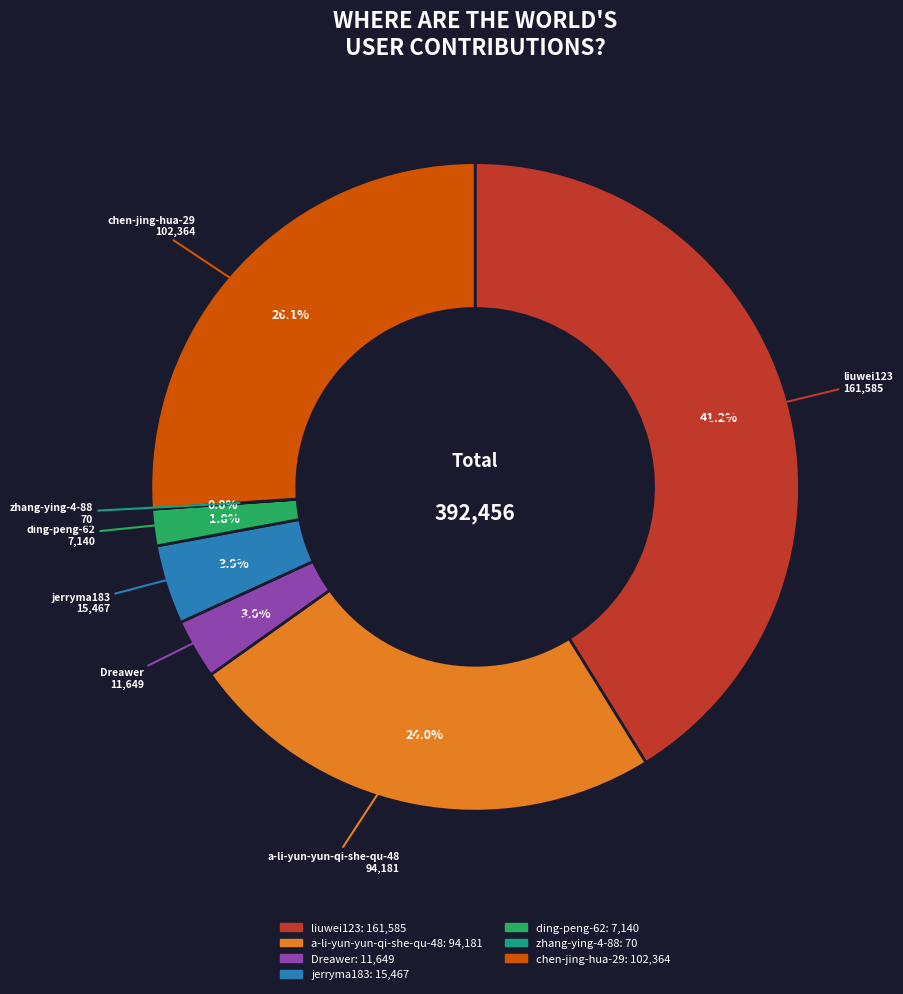

To the nearest percent, what is the average slice percentage?

14%